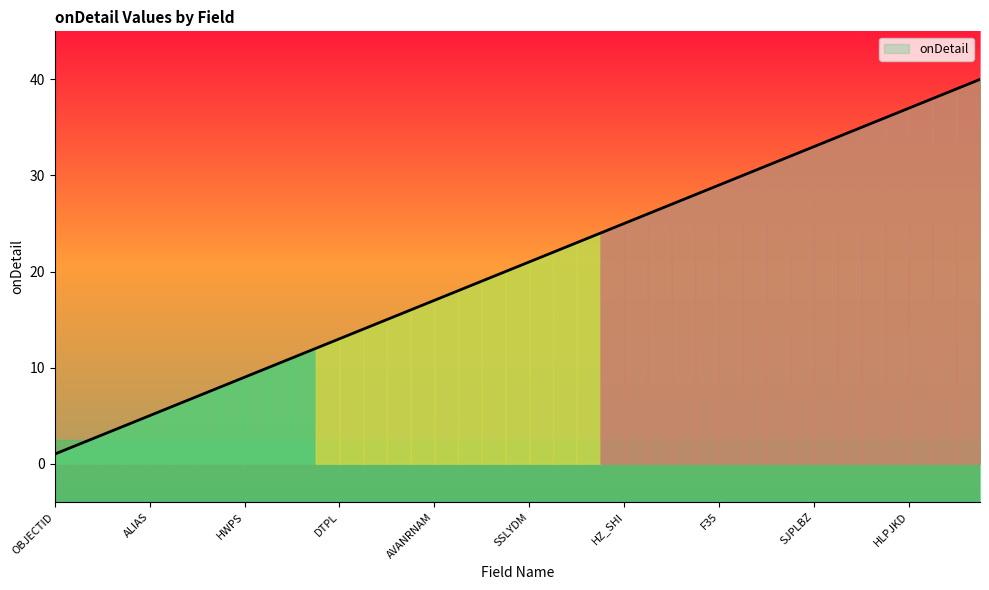

Is it true that onDetail equals 30 at AVANRNAM?

False